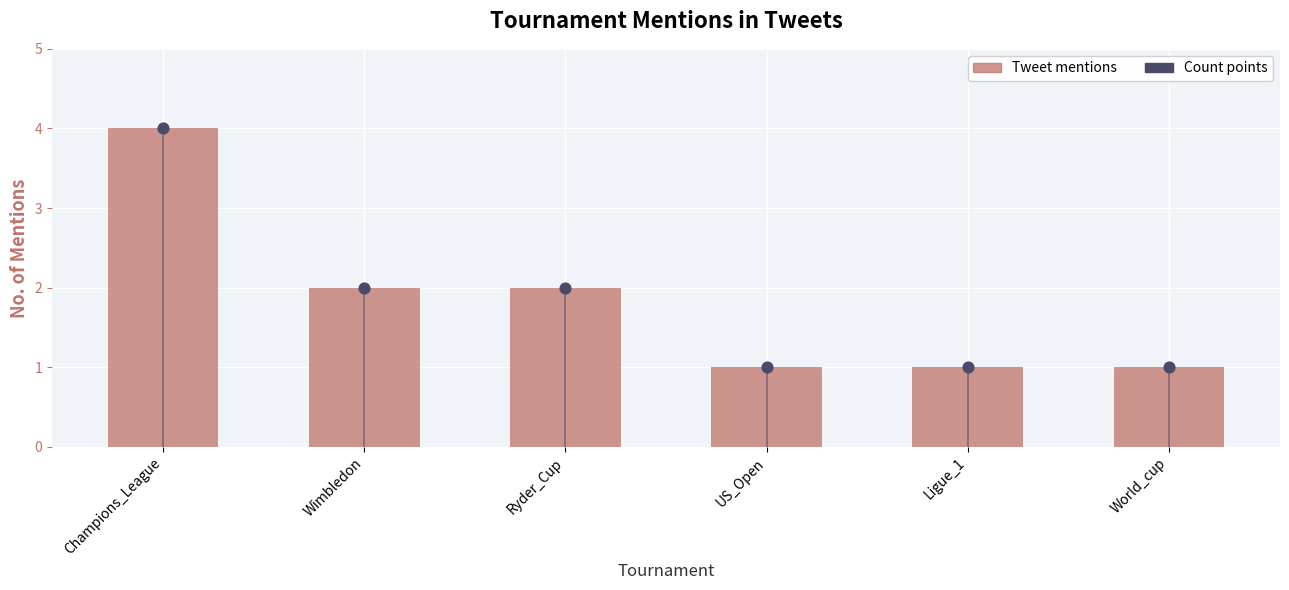

What are all the series names shown in the legend?

Tweet mentions, Count points